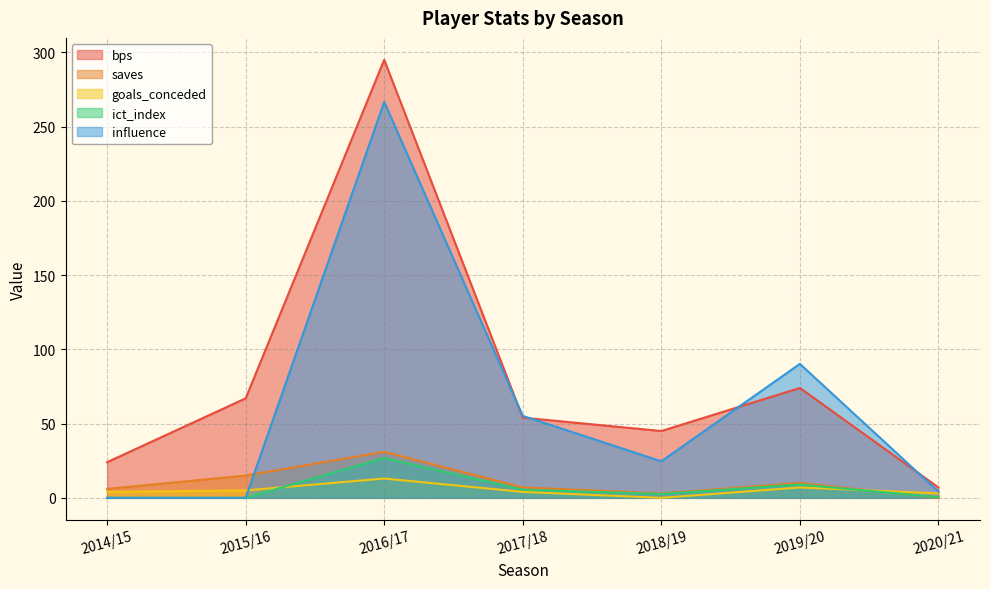

Is it true that influence equals 90.2 at 2019/20?

True